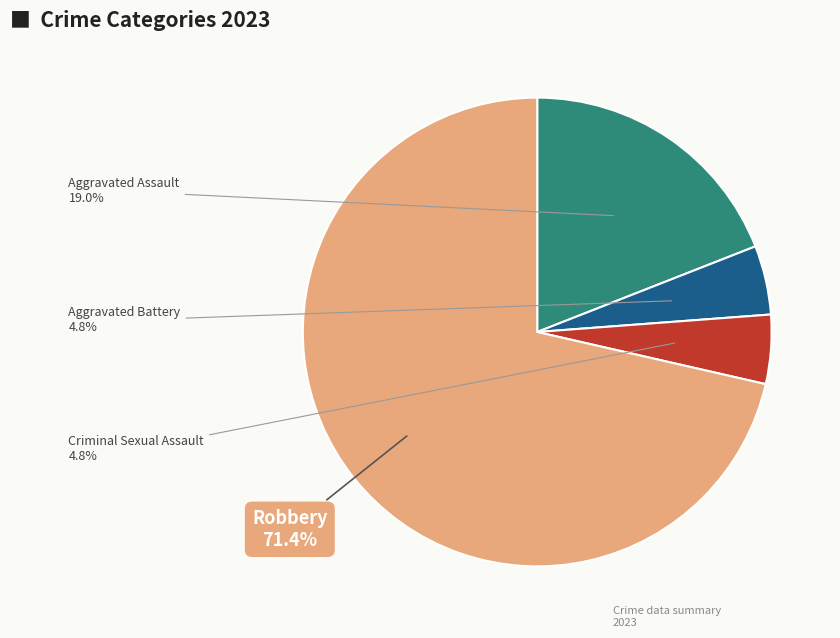

Does any single category account for the majority?

Yes